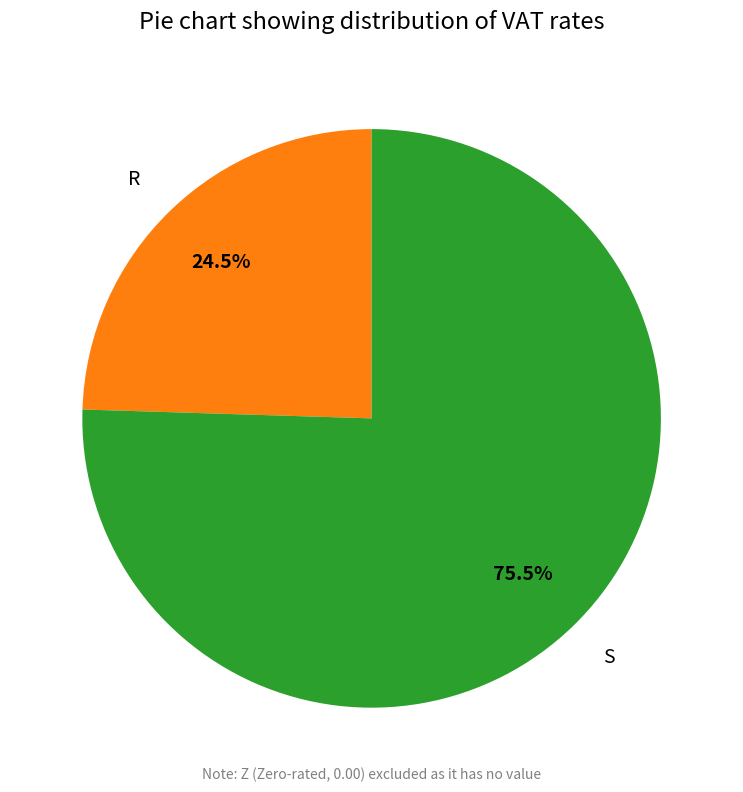

Rank the categories by value from highest to lowest.

S, R